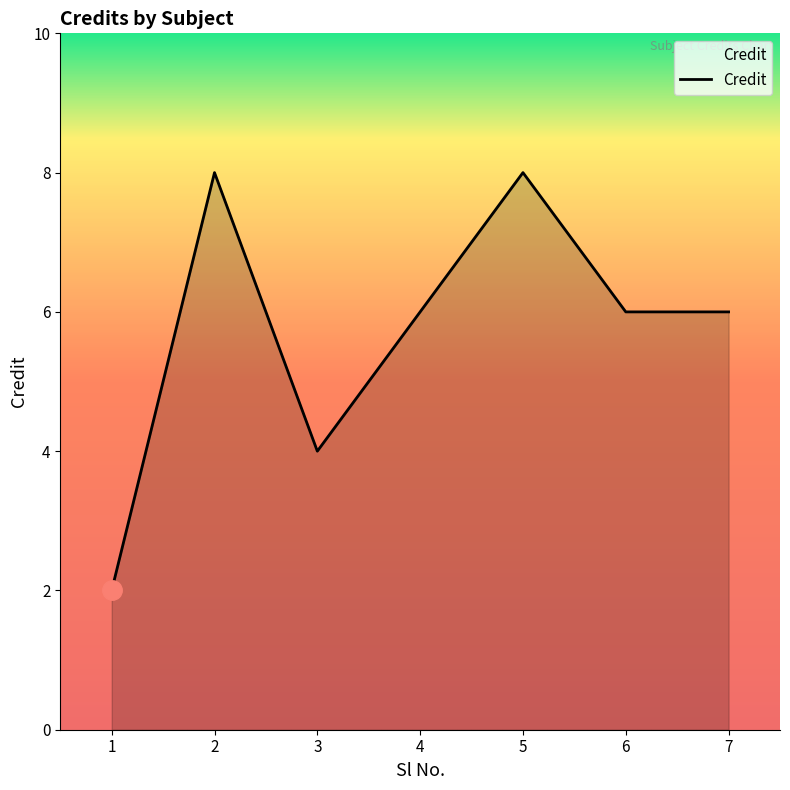

What is the difference between the maximum and second lowest values?

4